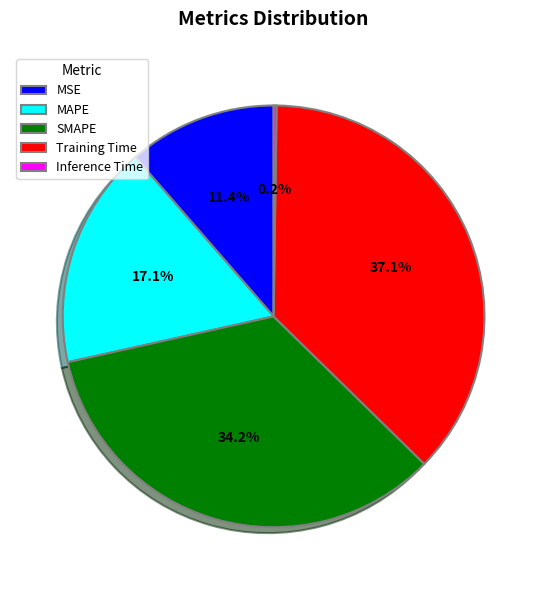

To the nearest percent, what is the average slice percentage?

20%